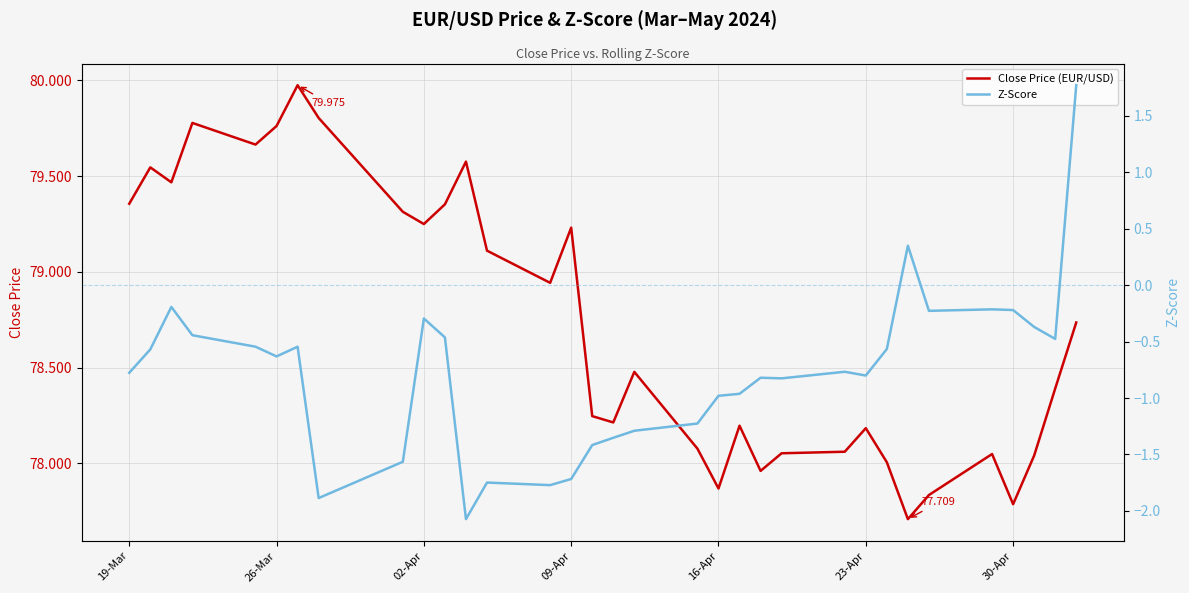

How many interior local valleys does the Z-Score series have?

8